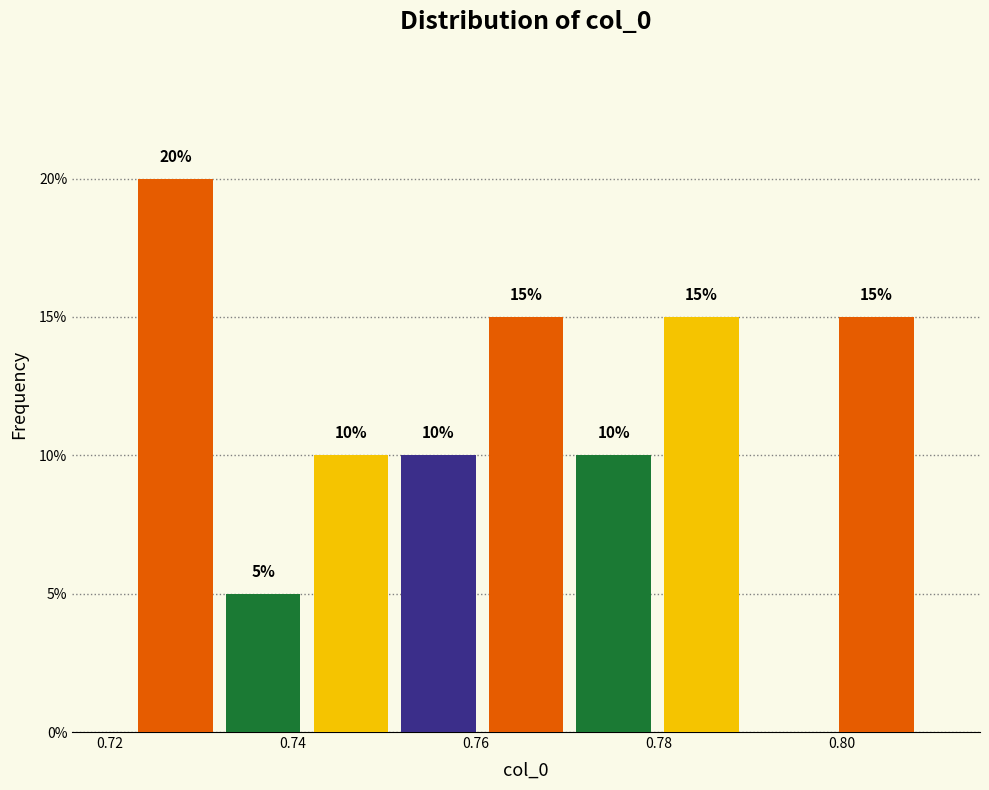

Over which range of the x-axis is the bar tallest?

0.722 to 0.732